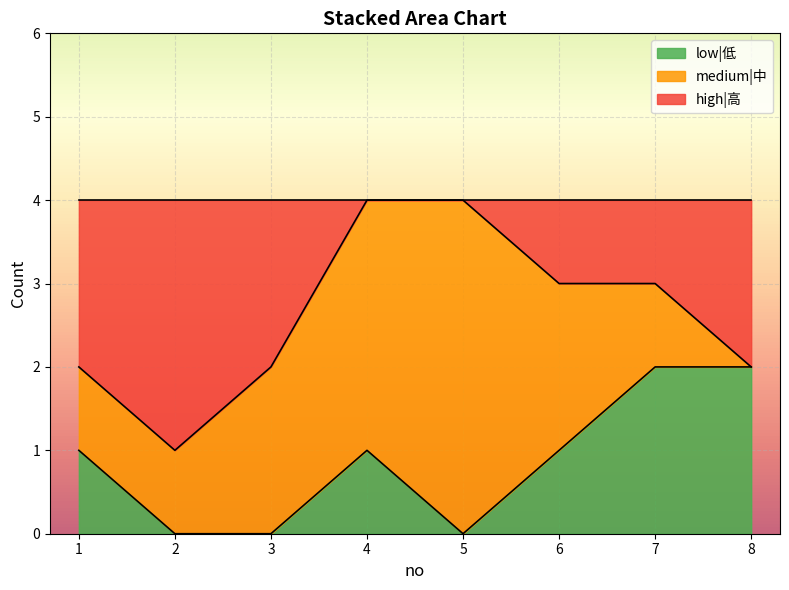

Is it true that low|低 equals 2 at 8?

True